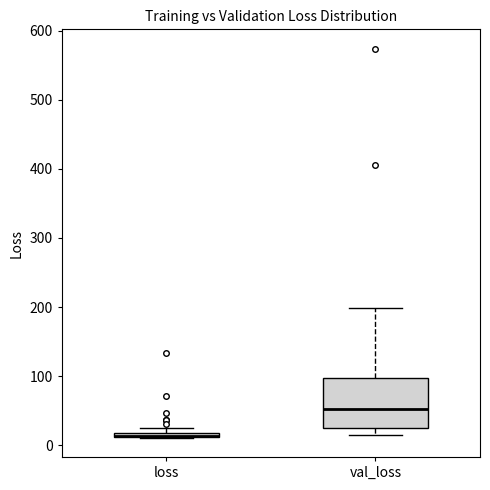

Which box is the tallest, from its lower edge to its upper edge?

val_loss